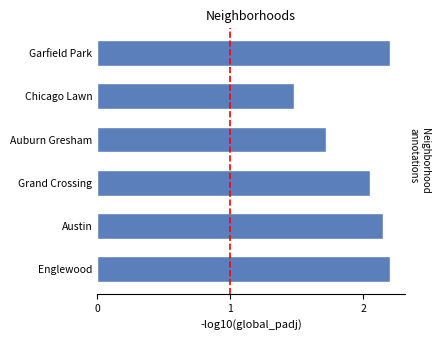

Which label corresponds to the smallest value in the chart?

Chicago Lawn